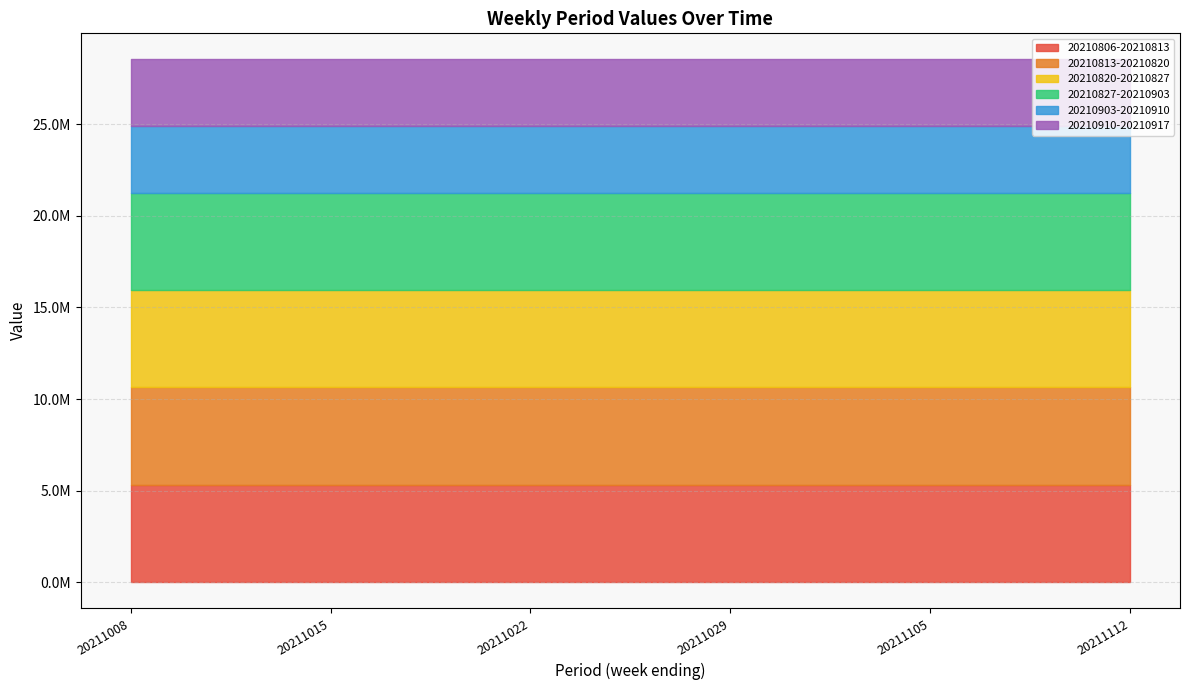

What value does the 20210827-20210903 series have at 20211008?

5319315.8